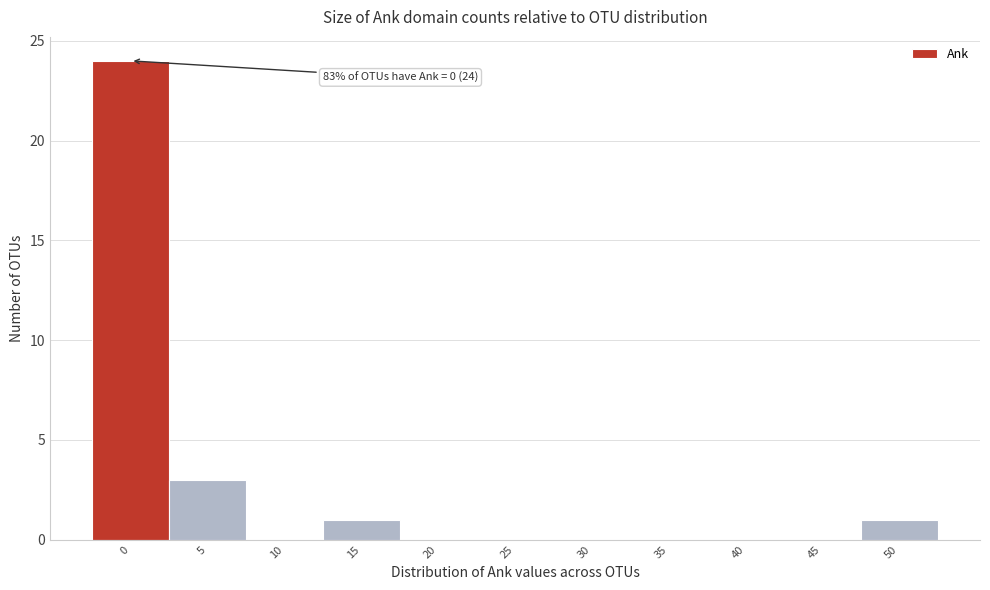

Reading left to right, transcribe all the data shown in this chart.

0=24	5=3	10=0	15=1	20=0	25=0	30=0	35=0	40=0	45=0	50=1